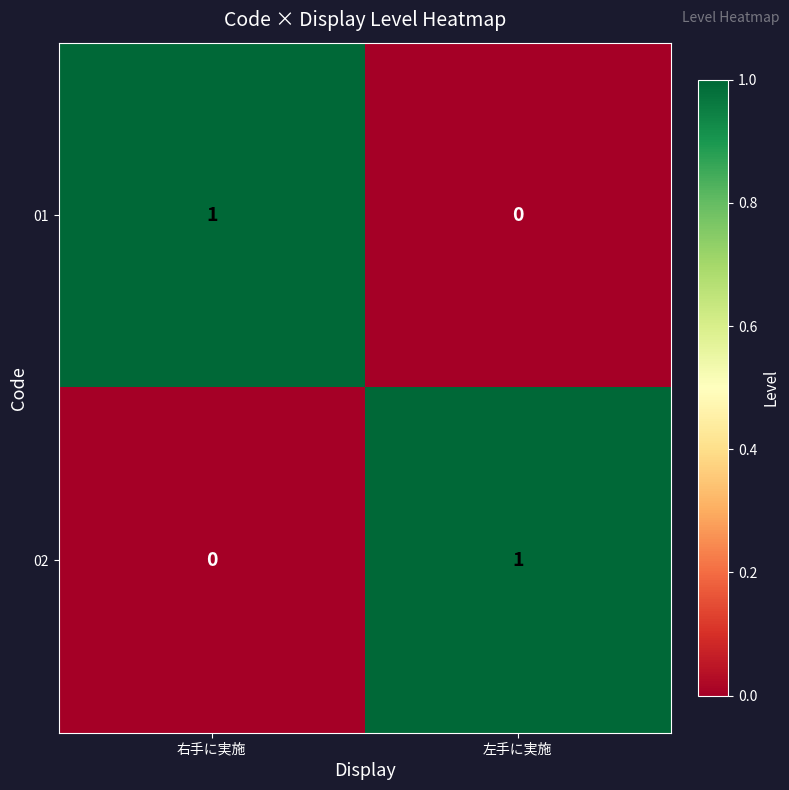

At which label does 02 reach its minimum?

右手に実施